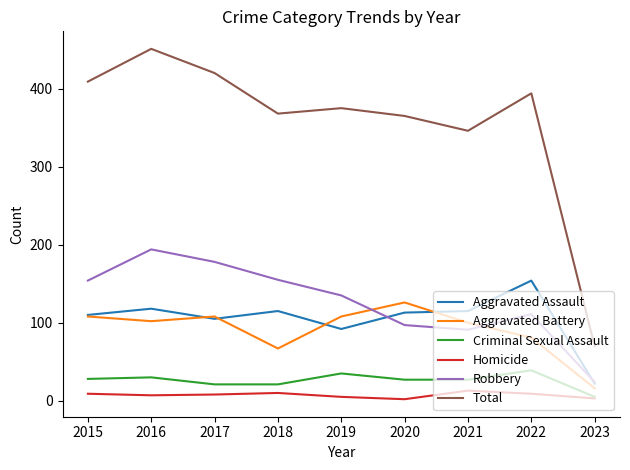

True or false: Aggravated Battery has a value of 67 at 2018.

True